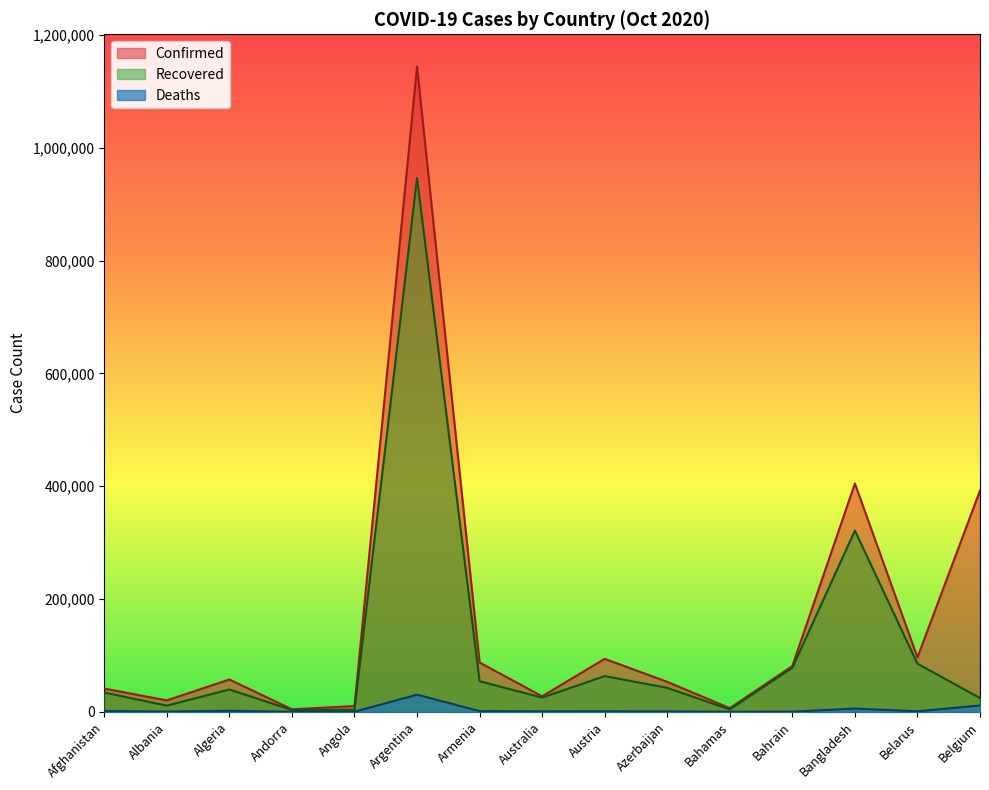

What is the label of the 5th point from the right?

Bahamas